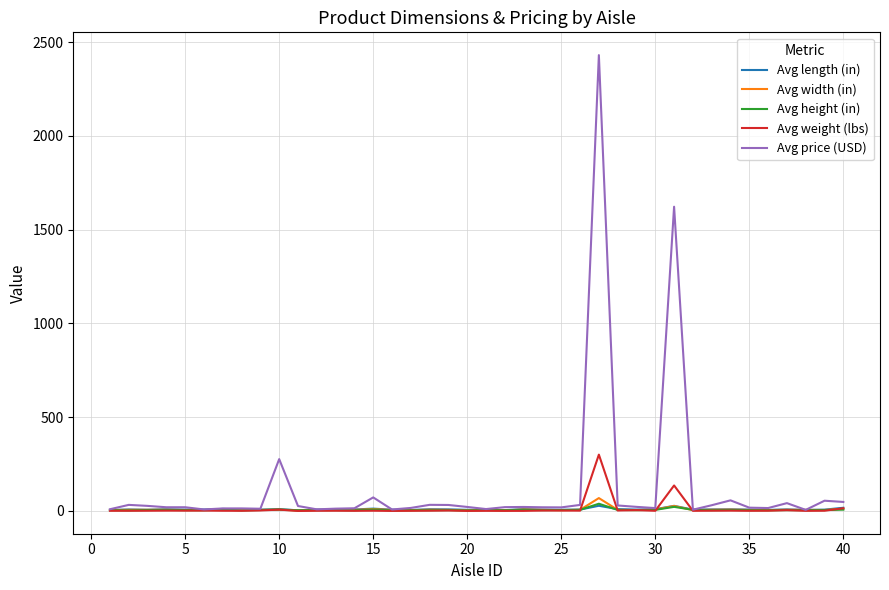

Which series has the widest spread of values?

Avg price (USD)